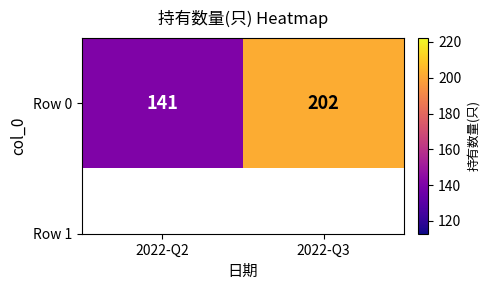

Rank the categories by value from lowest to highest.

2022-Q2, 2022-Q3